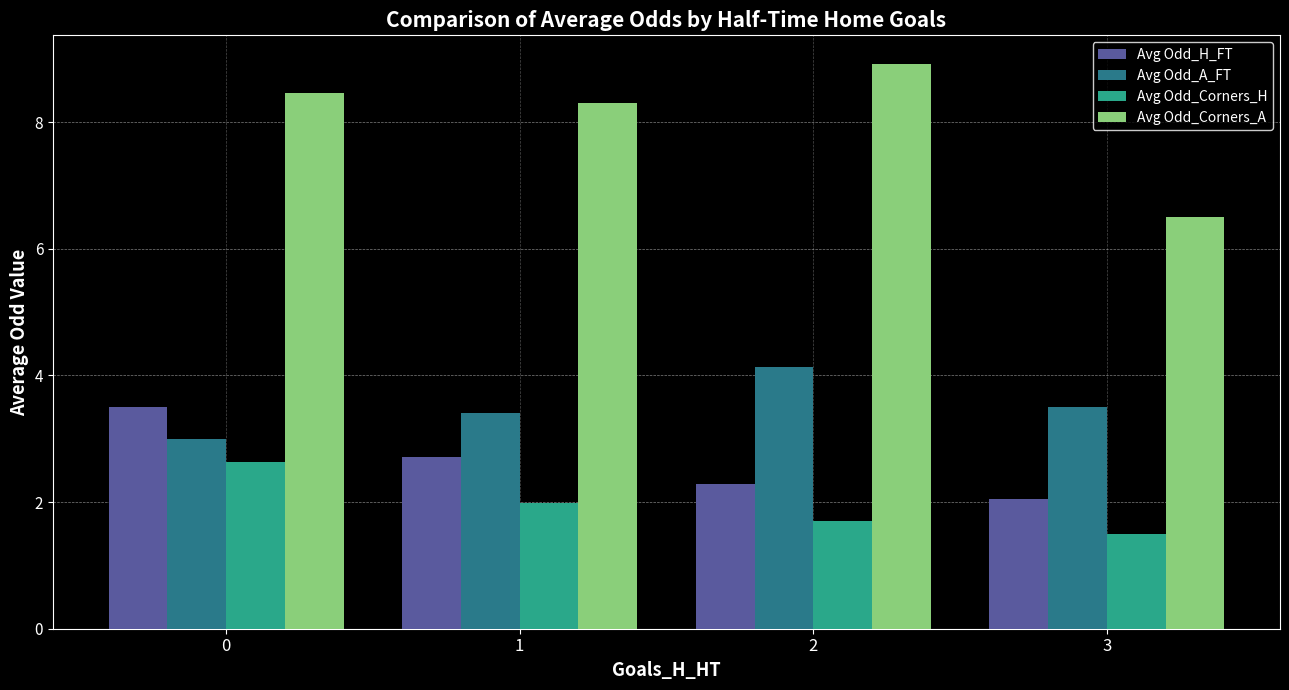

Which category has the lowest value across all series?

3